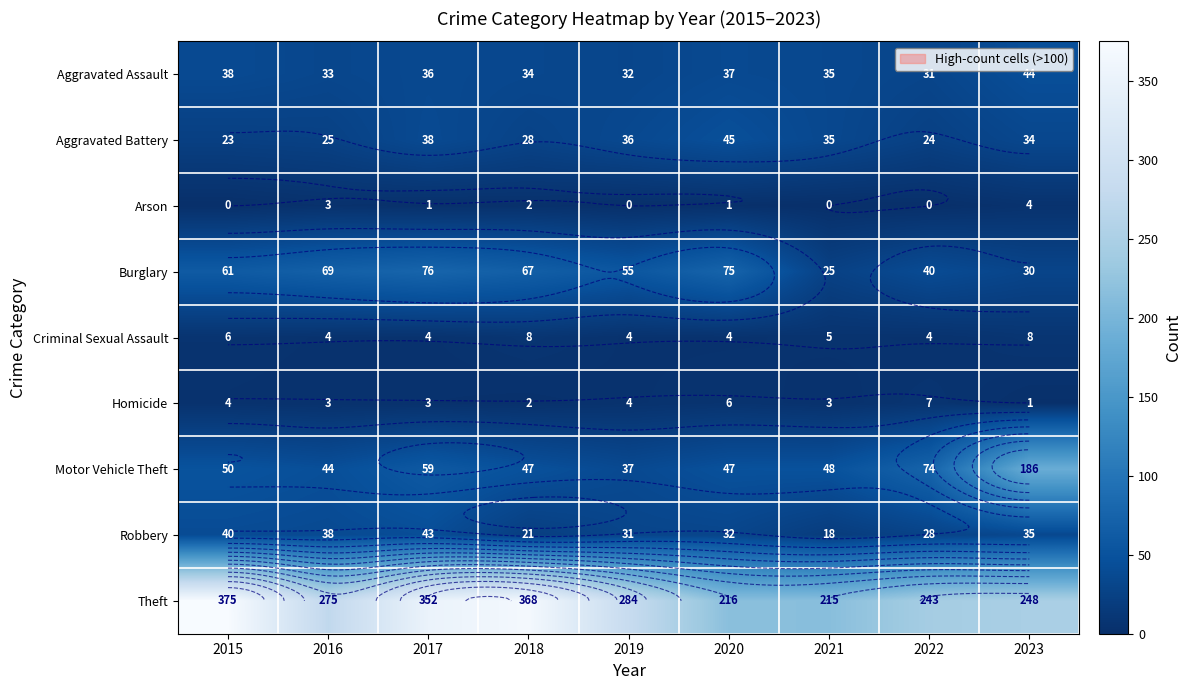

Between 2015 and 2022, which series saw the biggest shift?

Theft